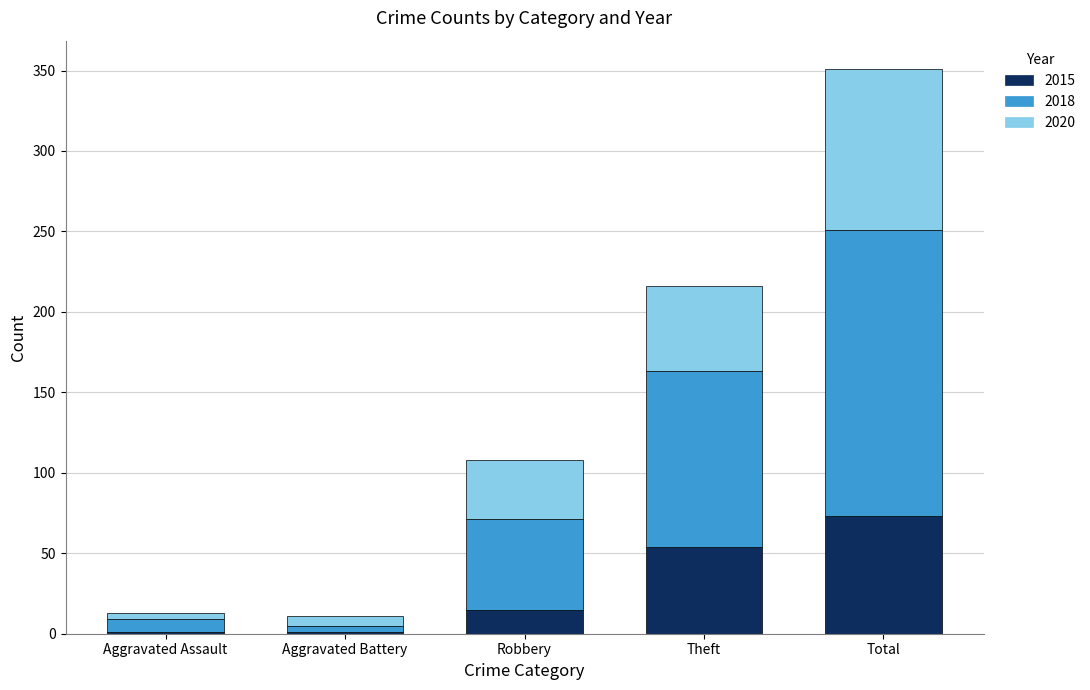

What value does the 2015 series have at Theft?

54